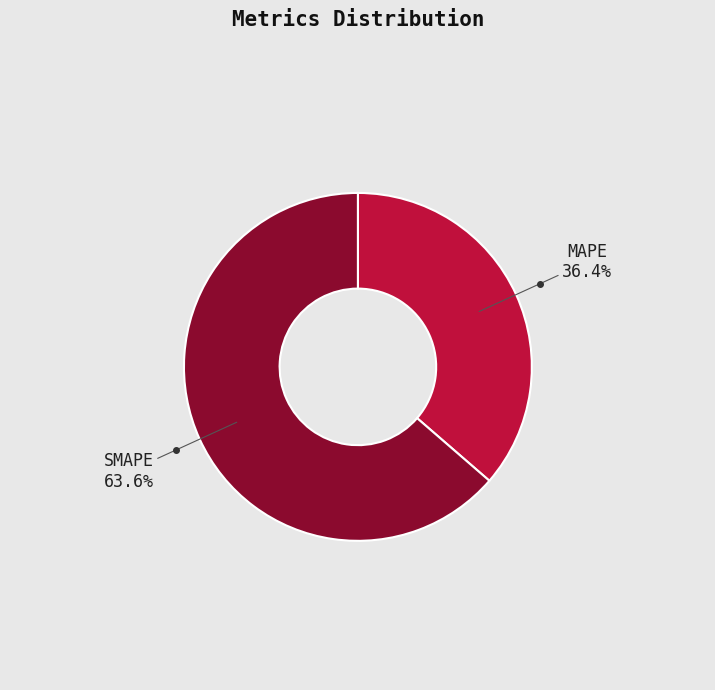

Which slice represents more than half of the pie?

SMAPE